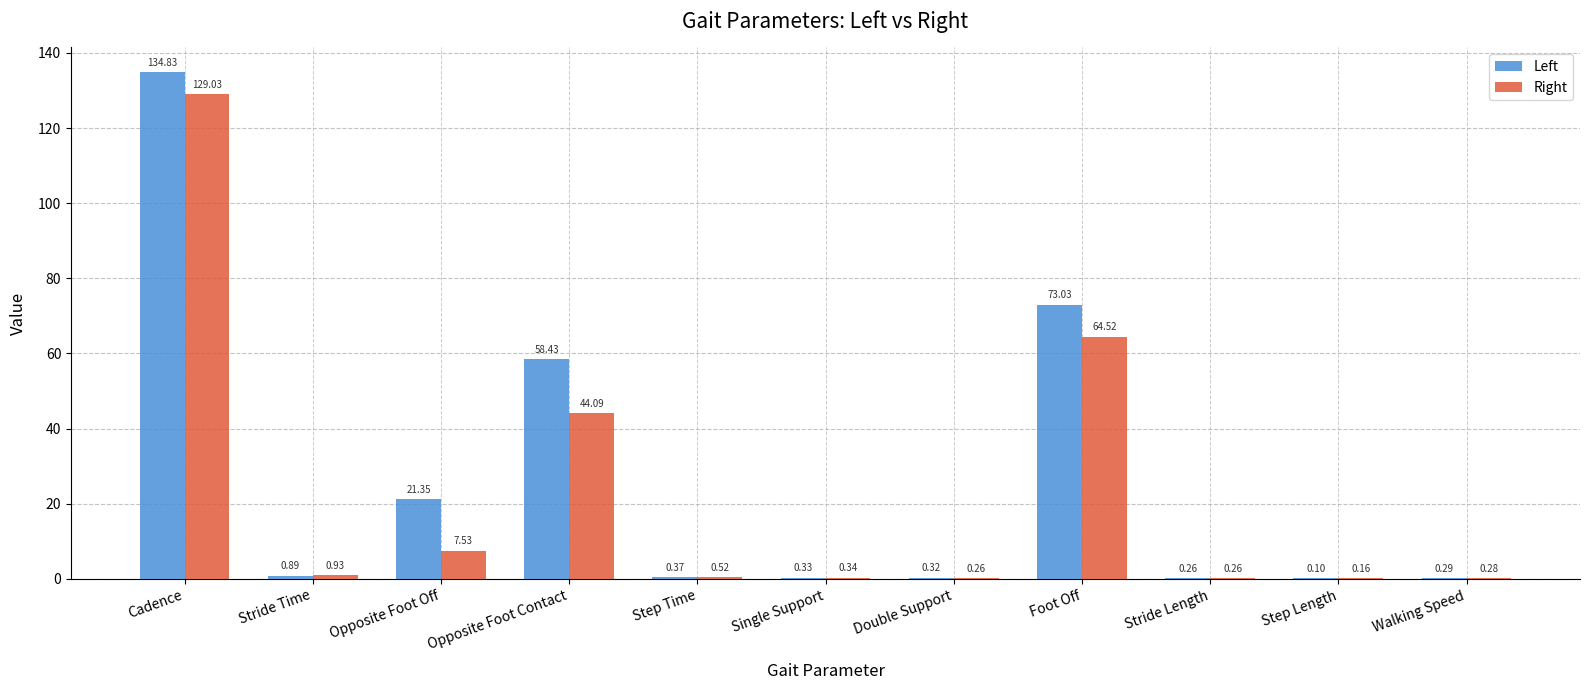

At which label is Left closest to 67?

Foot Off